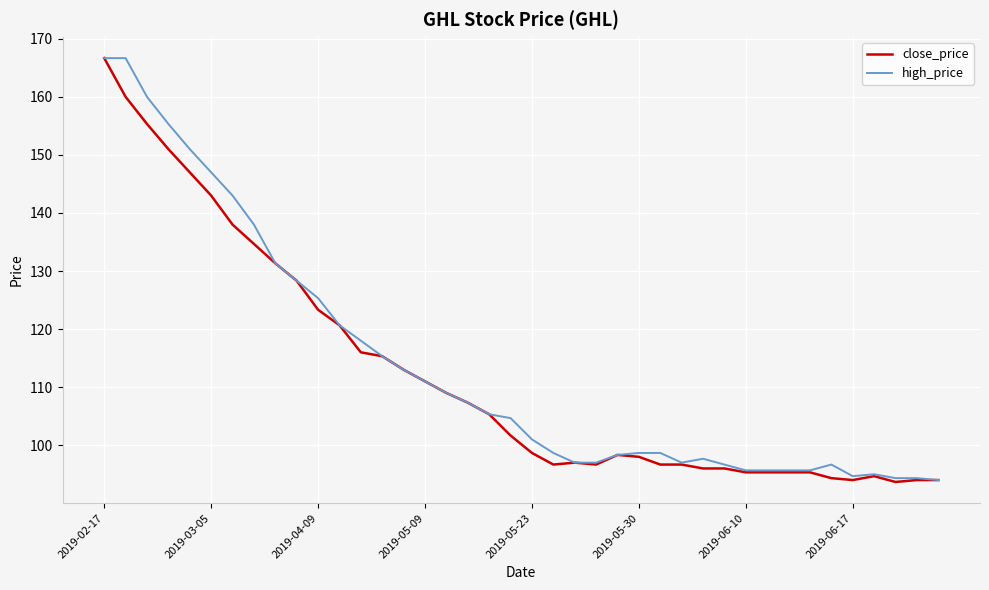

What is the lowest value of the high_price series?

94.0